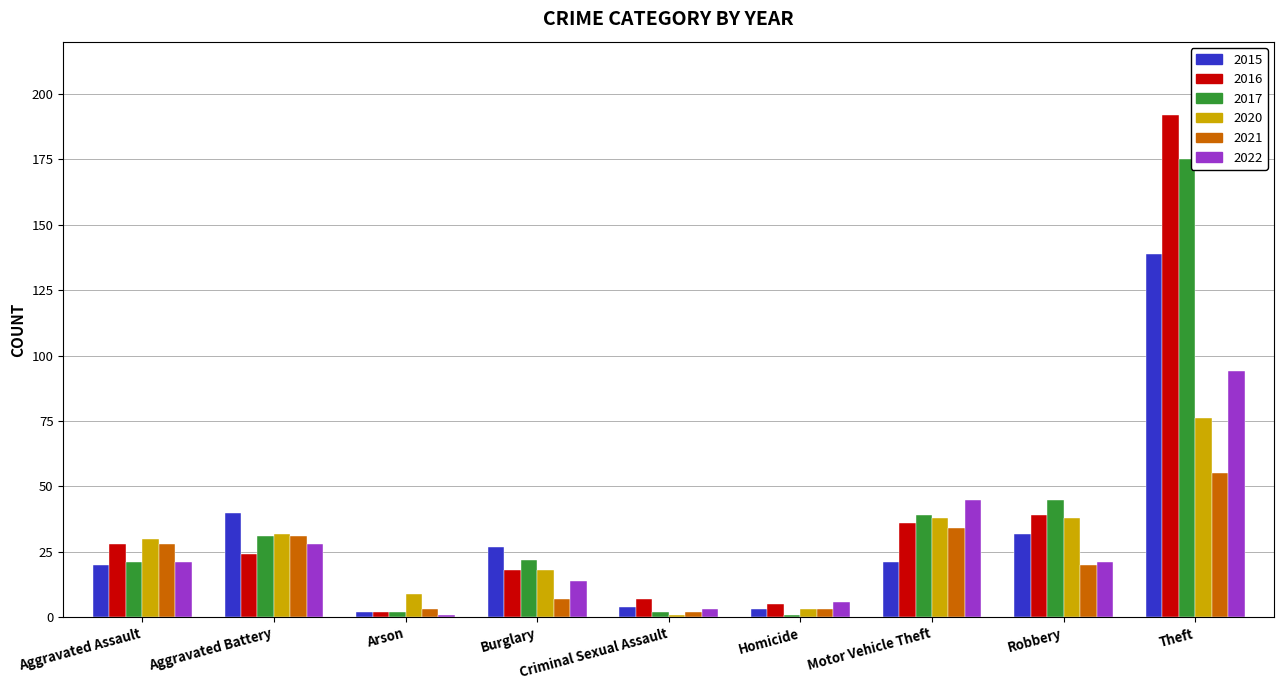

What is the highest value of the 2022 series?

94